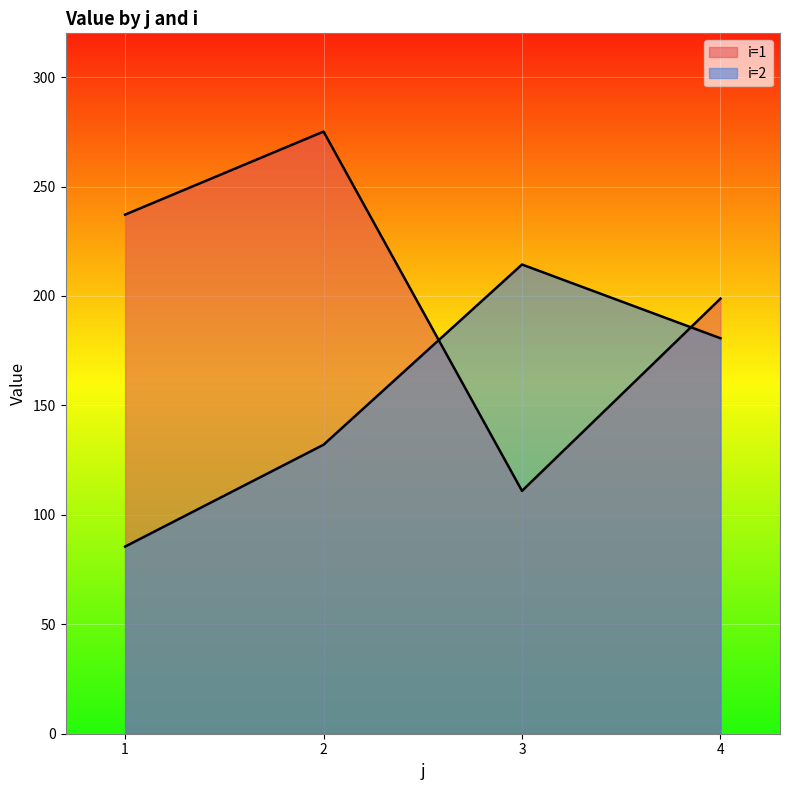

What is the sum of the i=1 values at 4 and 1?

436.0